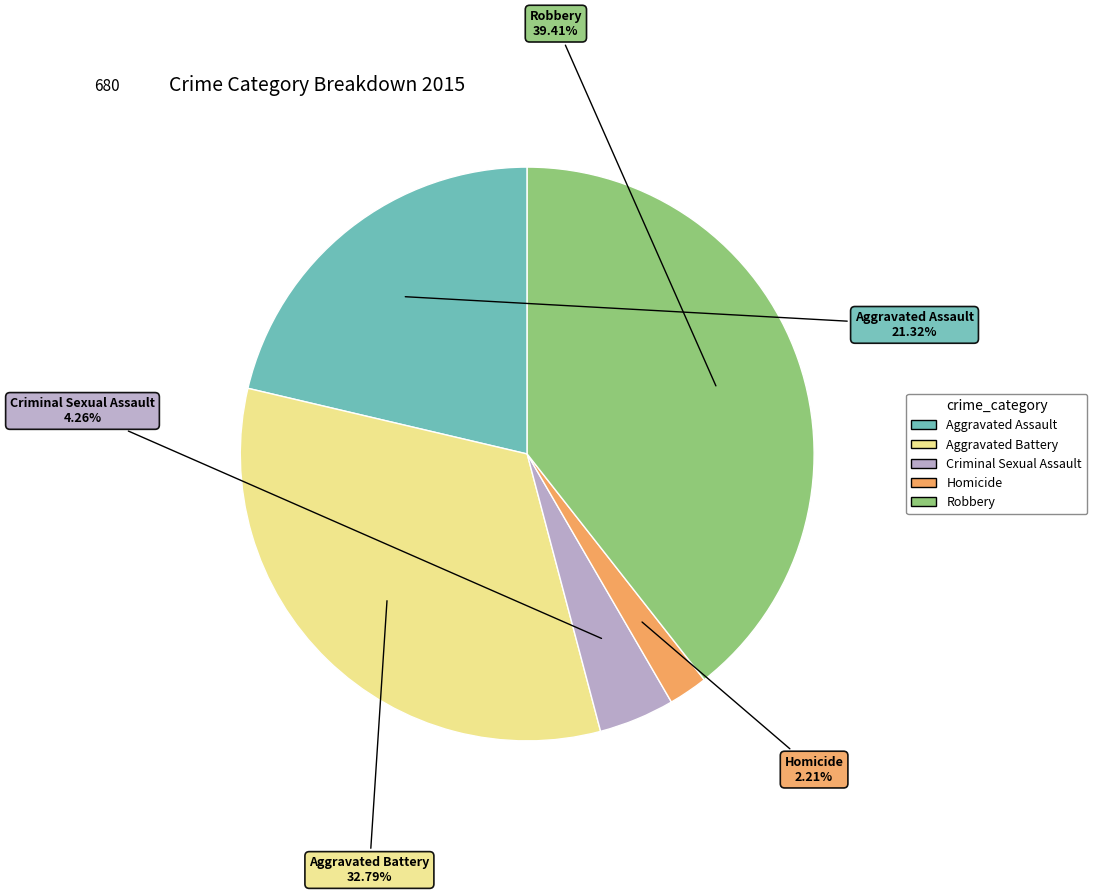

True or false: Aggravated Assault accounts for 12% of the total.

False